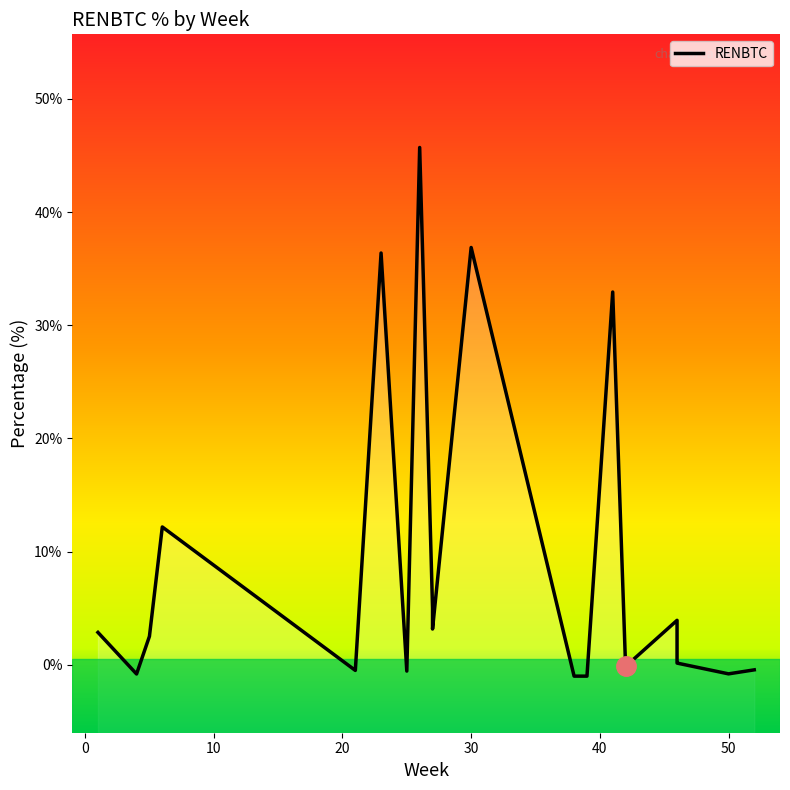

How many values are below 2?

10